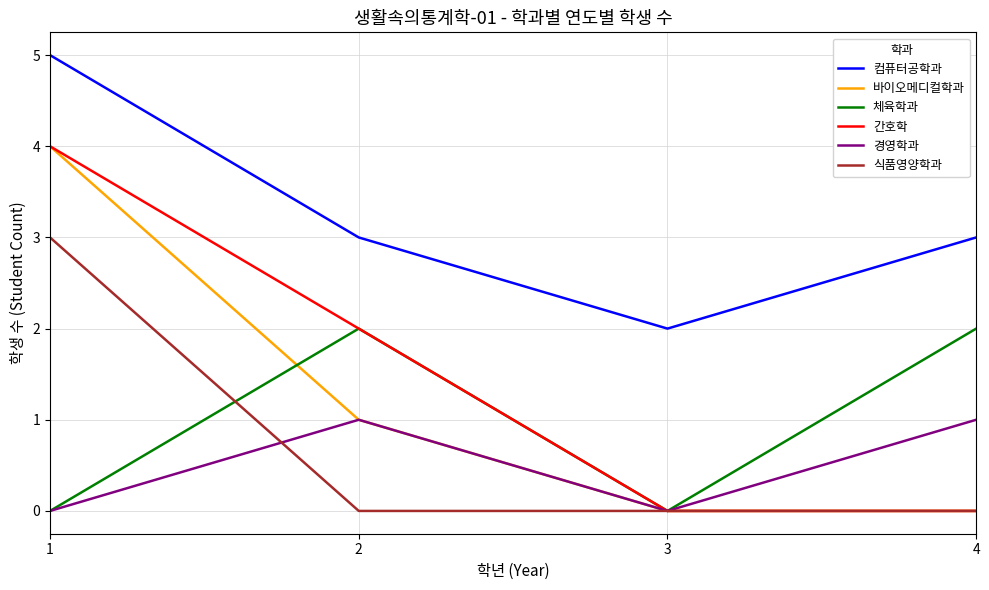

What is the difference between the maximum and minimum values in the 식품영양학과 series?

3